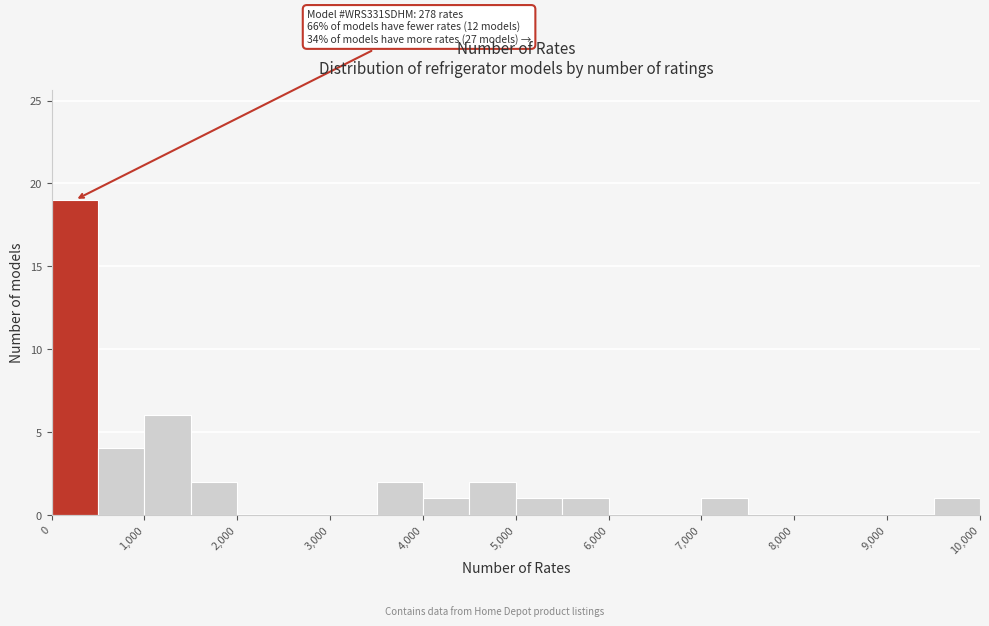

Over which range of the x-axis is the bar tallest?

0 to 500